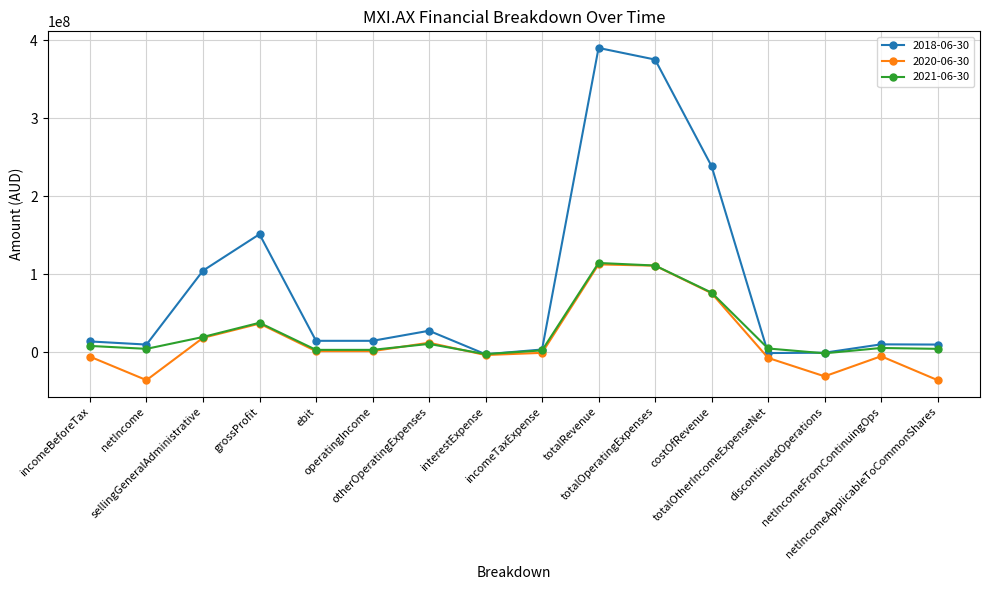

What is the greatest value displayed?

389994000